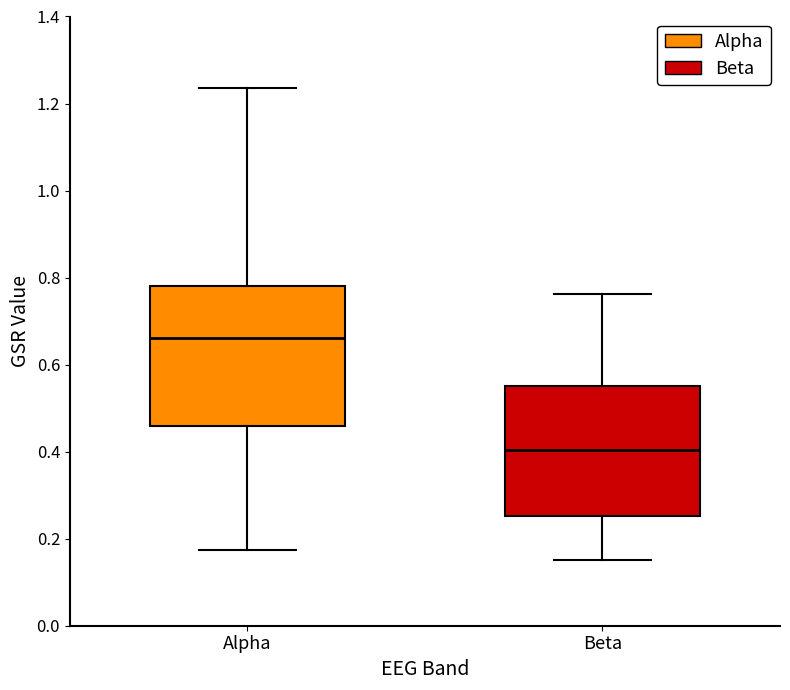

Which box is the tallest, from its lower edge to its upper edge?

Alpha